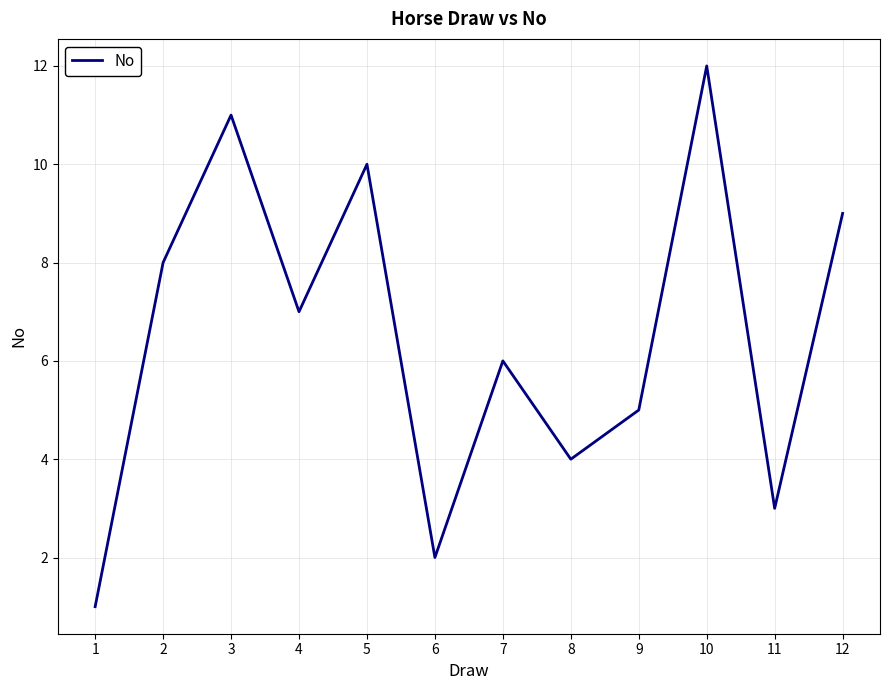

At which category does the chart reach its peak across all series?

10